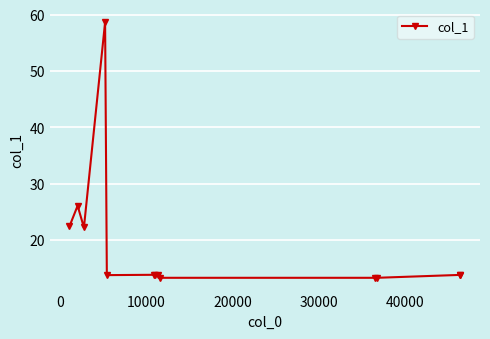

What is the value of the 12th point from the left?

13.8